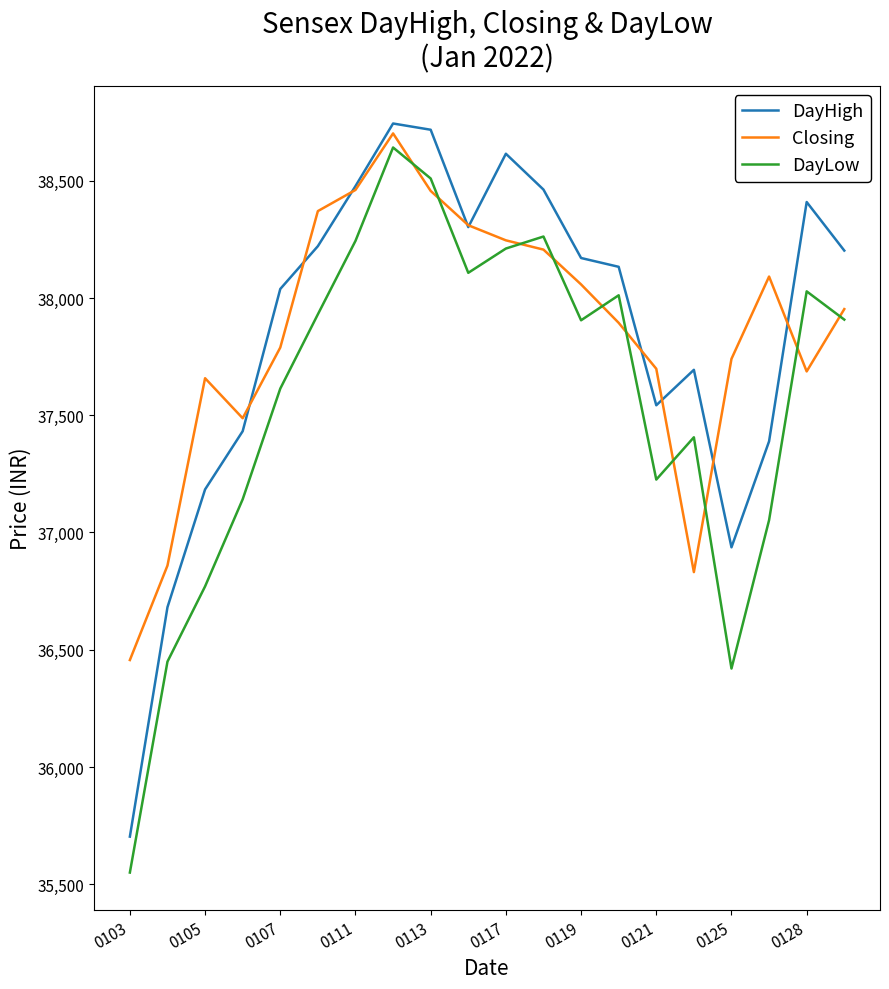

True or false: DayHigh and Closing cross at least once.

True